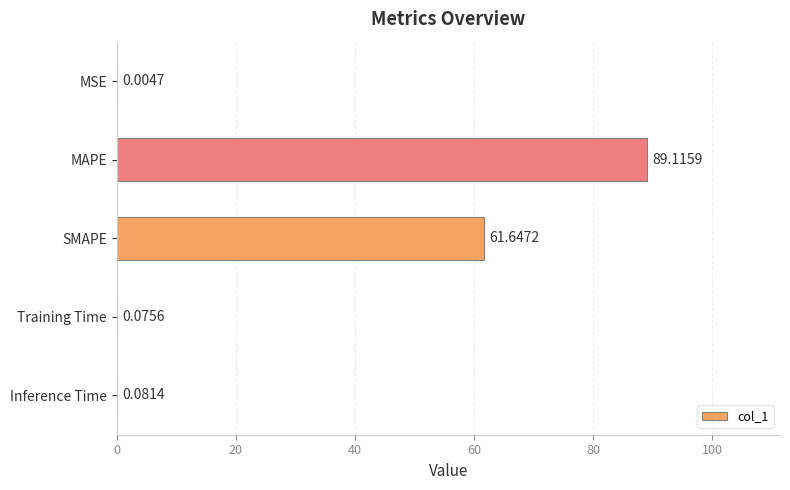

Are the bars horizontal?

Yes